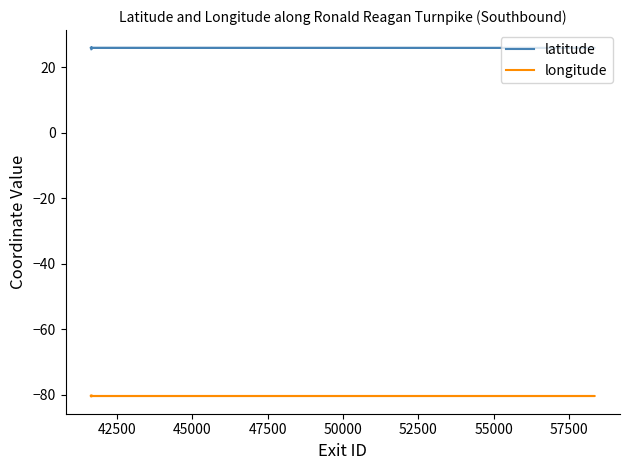

True or false: longitude and latitude intersect in this chart.

False